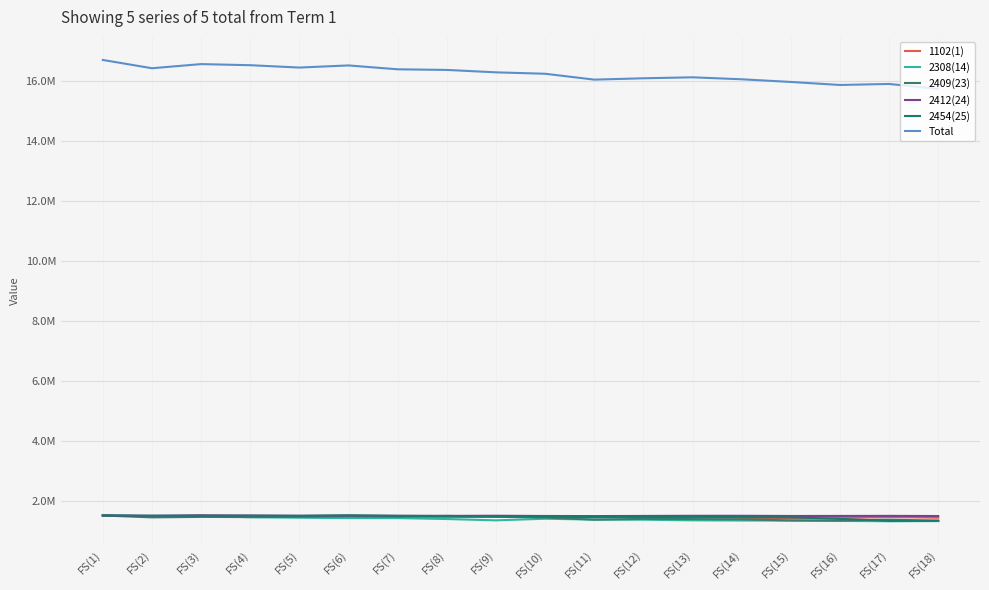

How many interior local valleys does the Total series have?

4